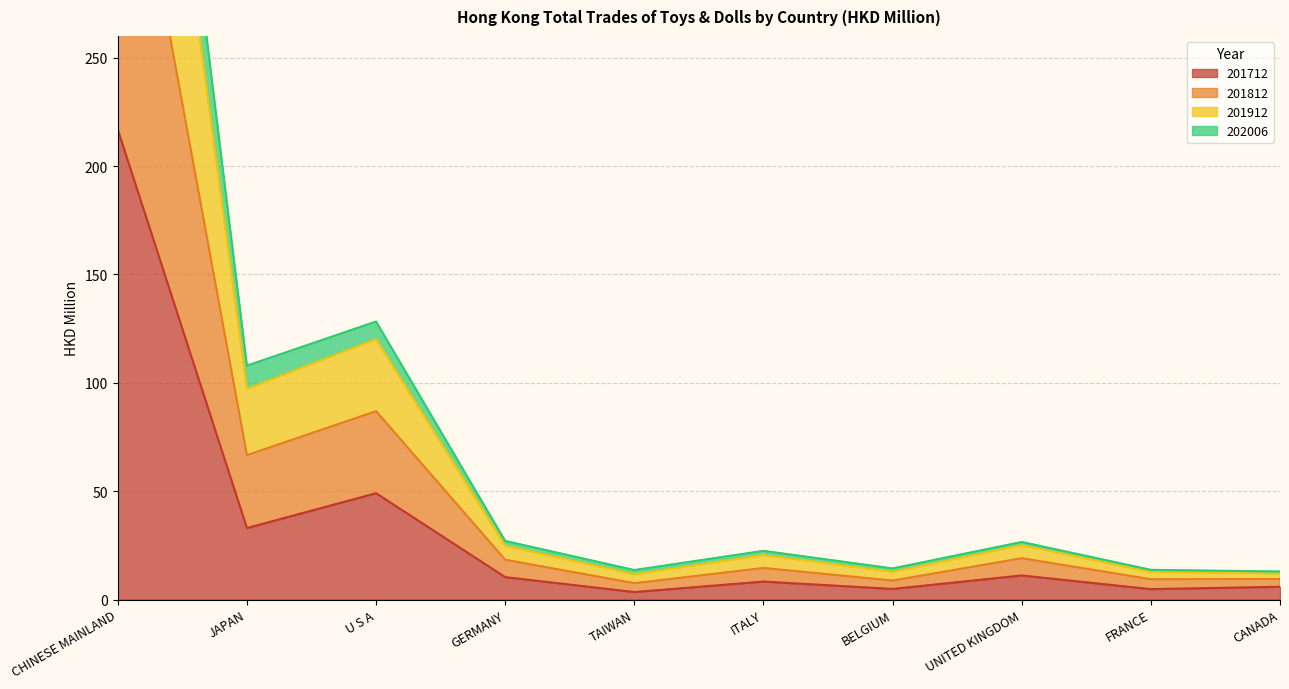

True or false: 201712 and 202006 cross at least once.

False